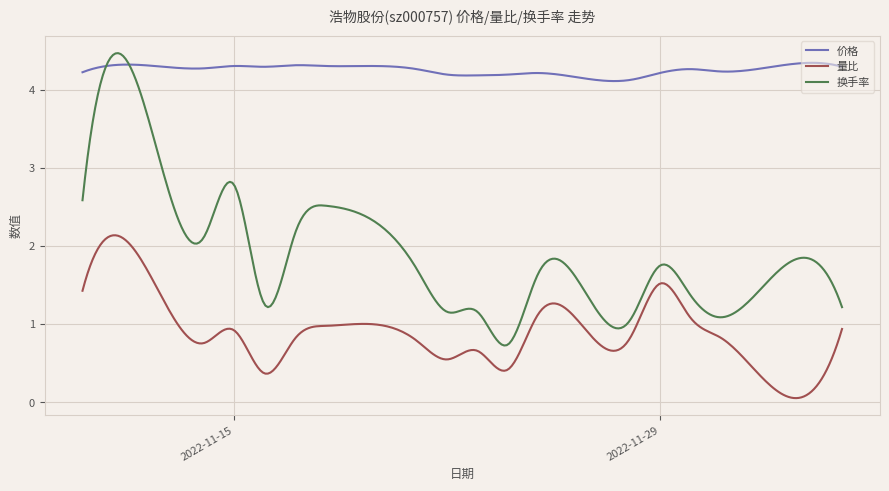

Which series has the widest spread of values?

换手率